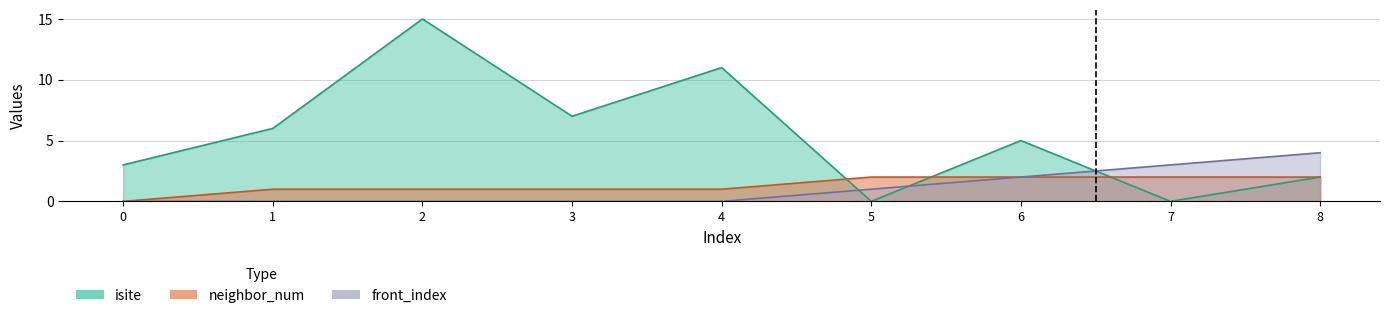

At which category does isite reach its first local peak?

2